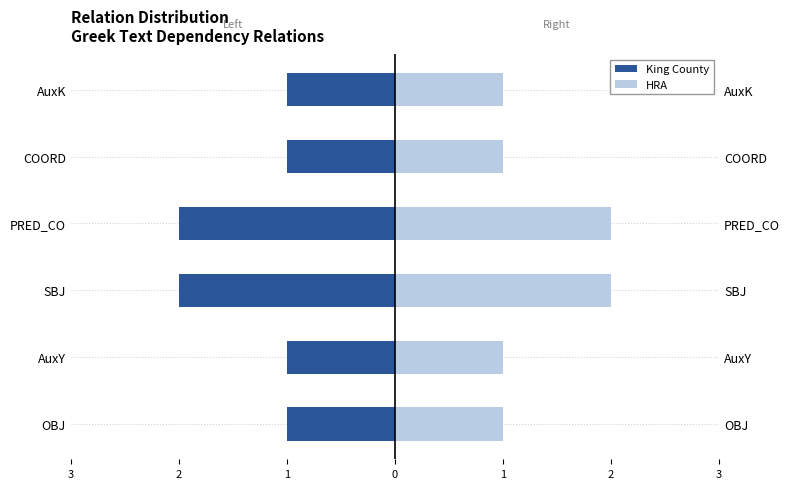

Is it true that King County equals -1 at SBJ?

False